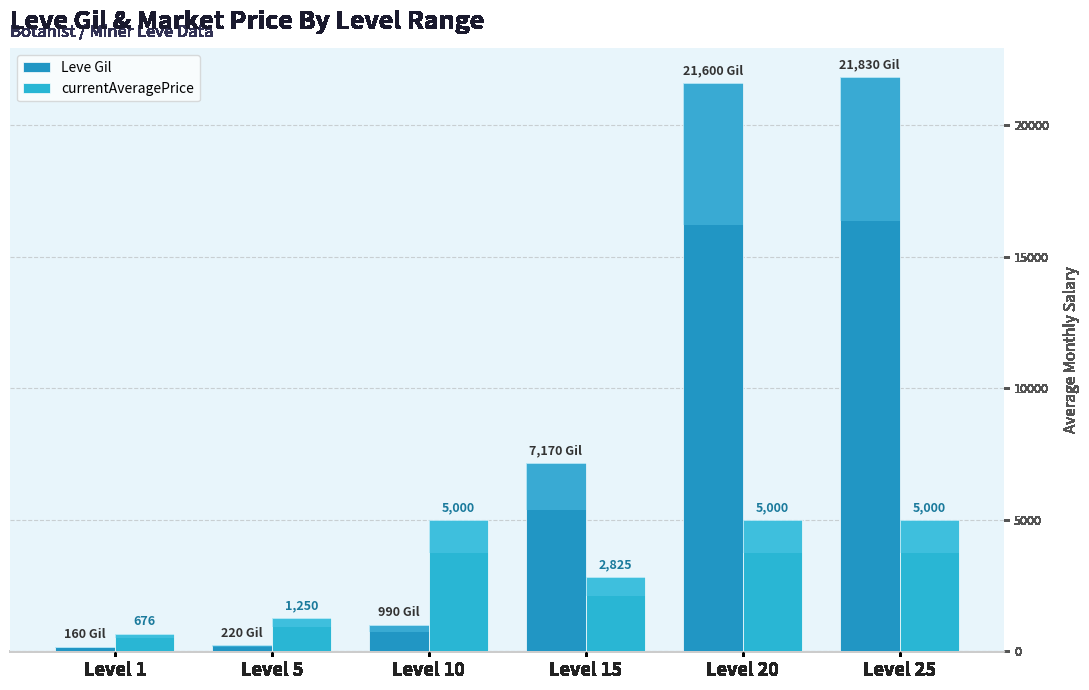

What is the maximum value for currentAveragePrice?

5000.0